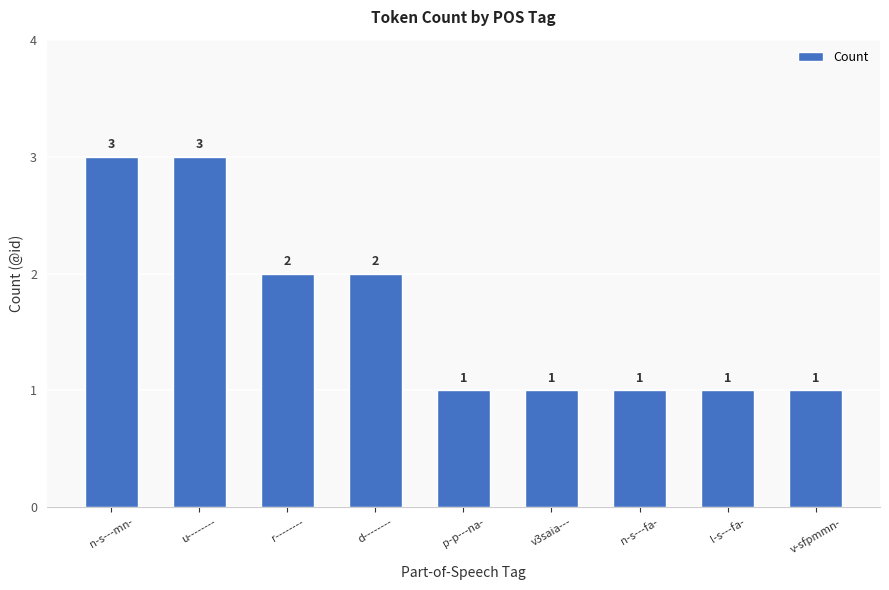

What is the difference between the maximum and second lowest values?

2